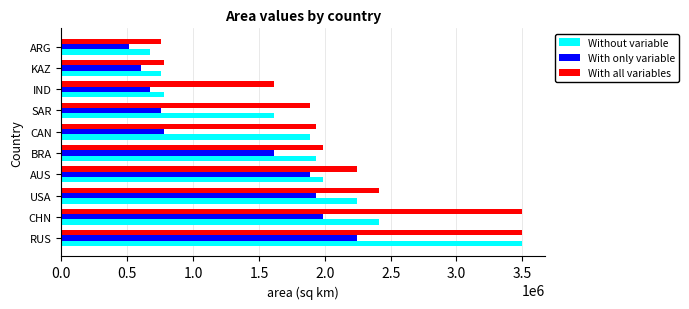

List the series in order of their overall mean, lowest first.

With only variable, Without variable, With all variables